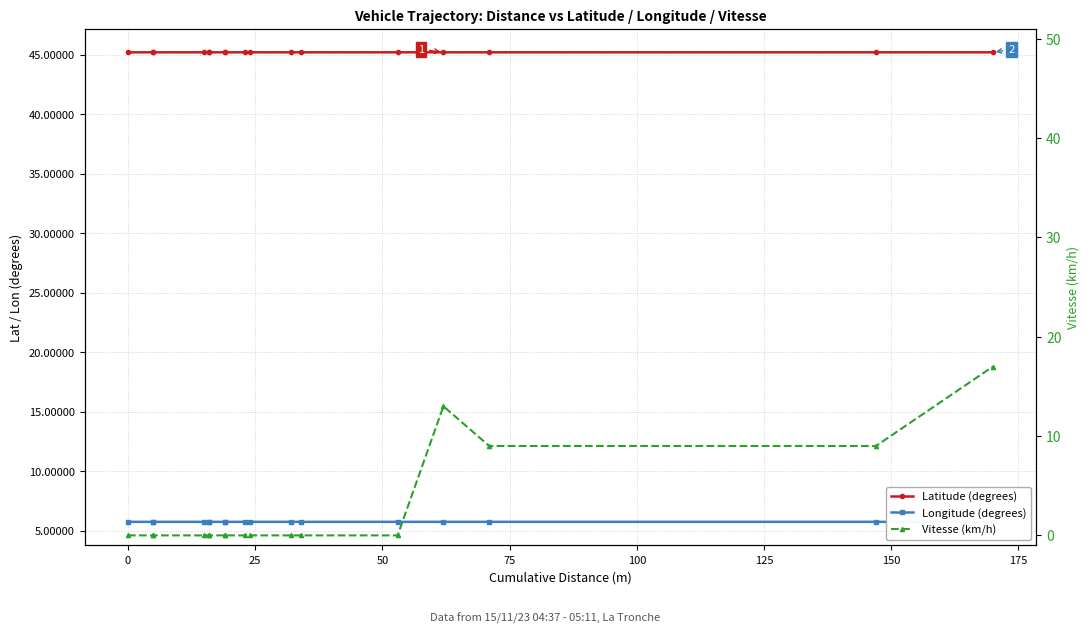

How many series are shown in this chart?

3